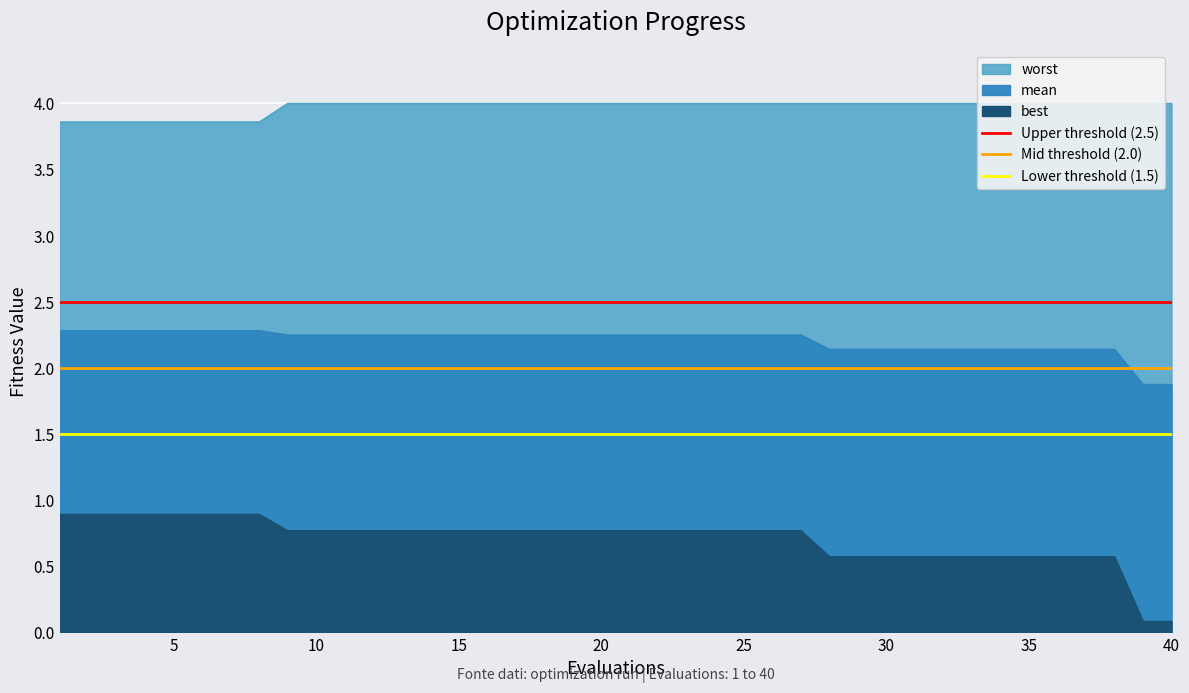

Count the number of data series in this chart.

3